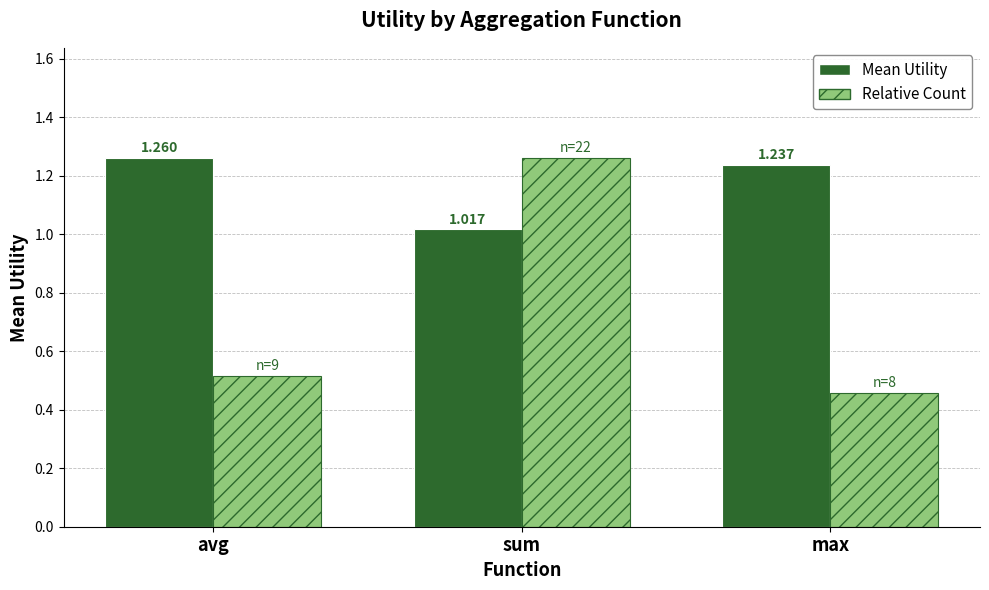

Is the value of Mean Utility at sum greater than the value of Relative Count at sum?

No